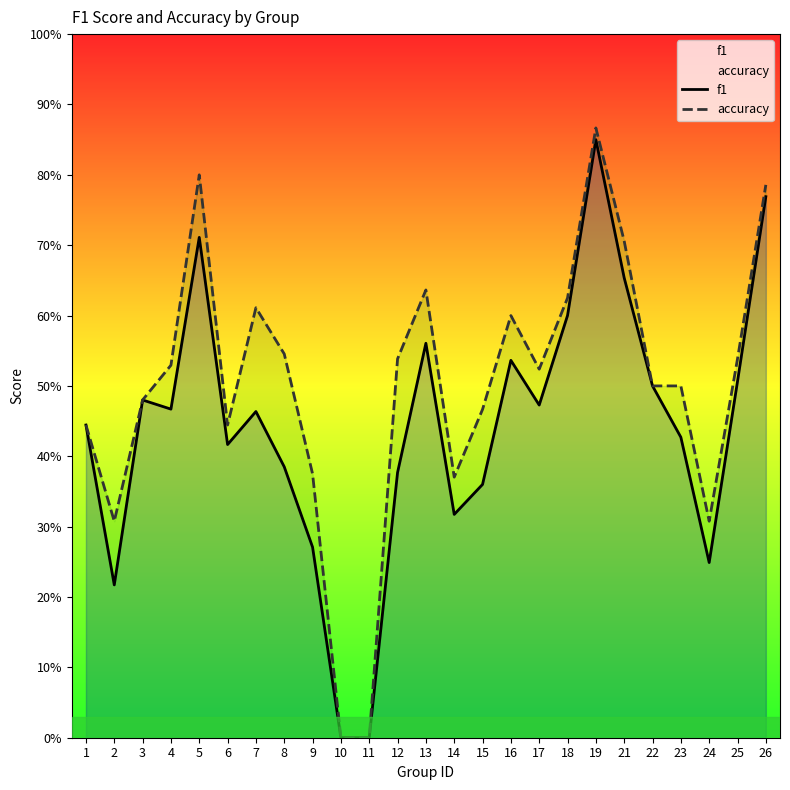

Between 19 and 26, which is larger?

19